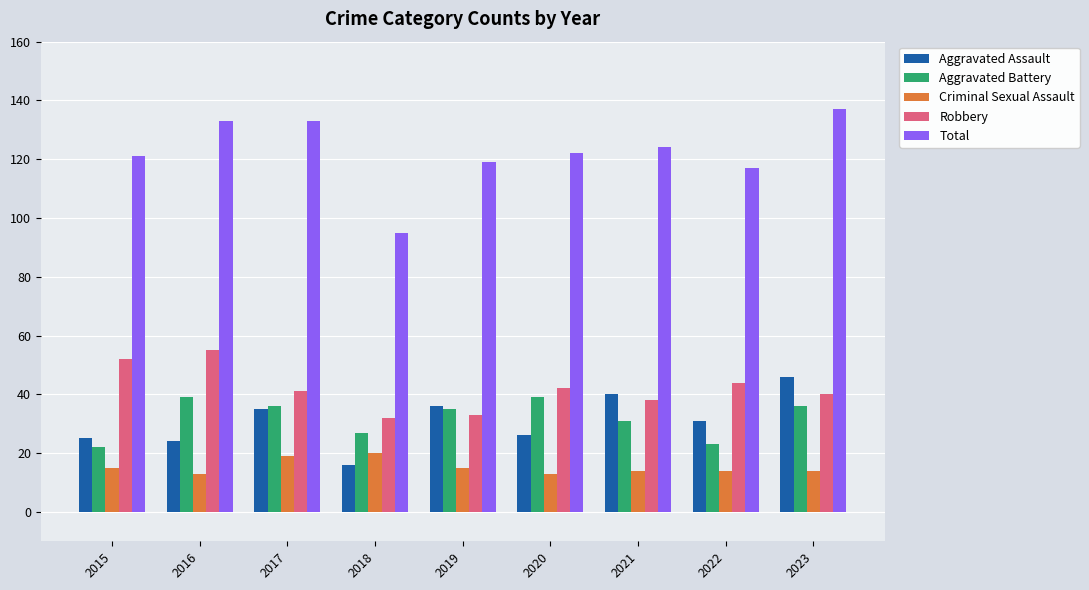

The Criminal Sexual Assault series shows 3 at 2020. True or false?

False